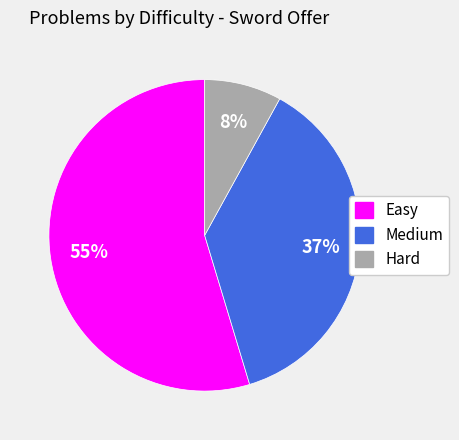

Is it true that Easy is 40% of the pie?

False